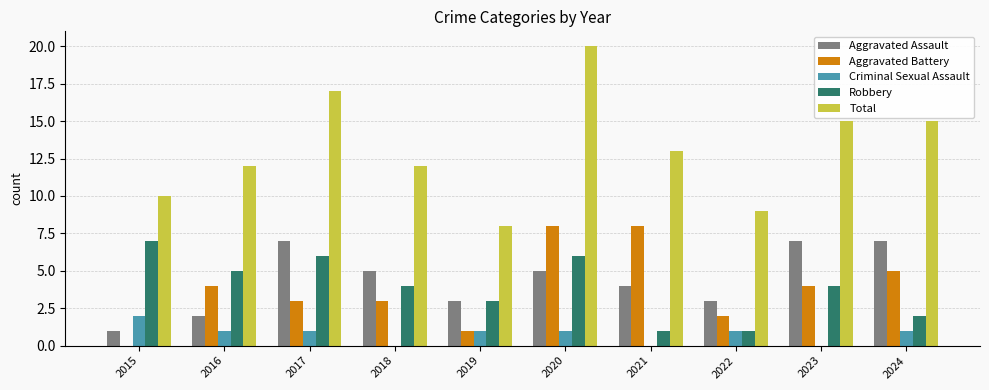

Count the number of categories in the chart.

10